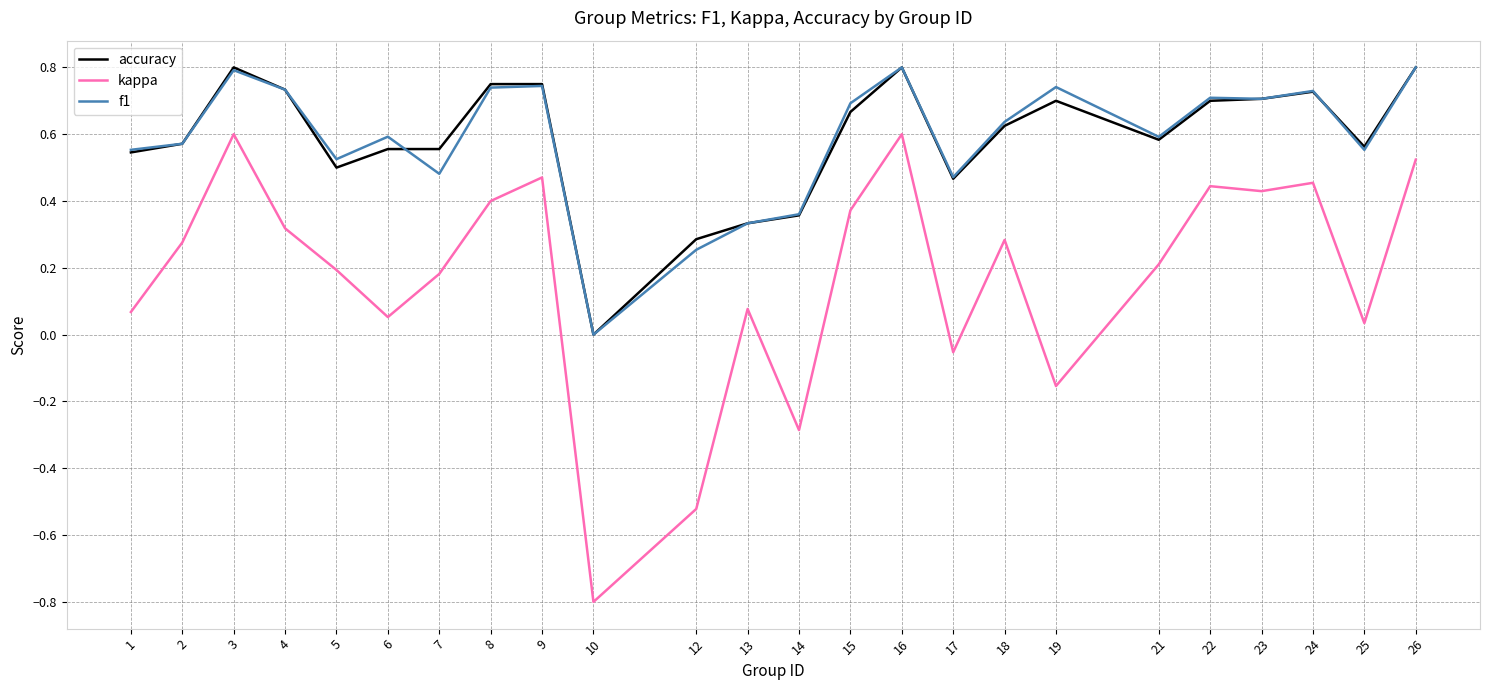

What is the smallest value displayed?

-0.8